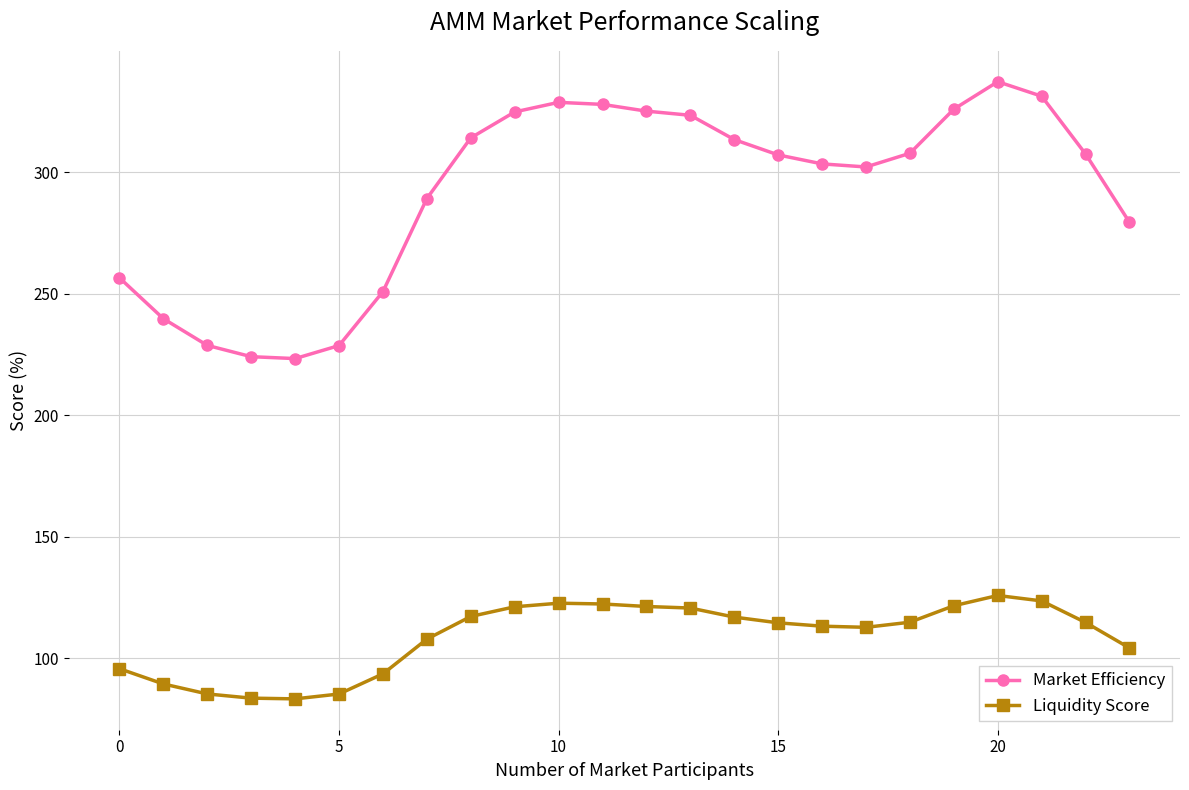

What is the value of the Liquidity Score point at the 14th from the left?

120.7